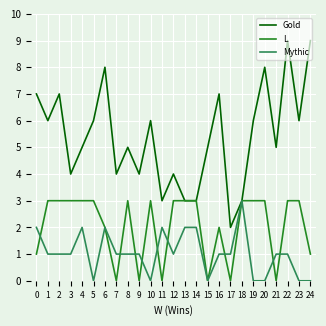

The value of Mythic at 17 is 1. True or false?

True